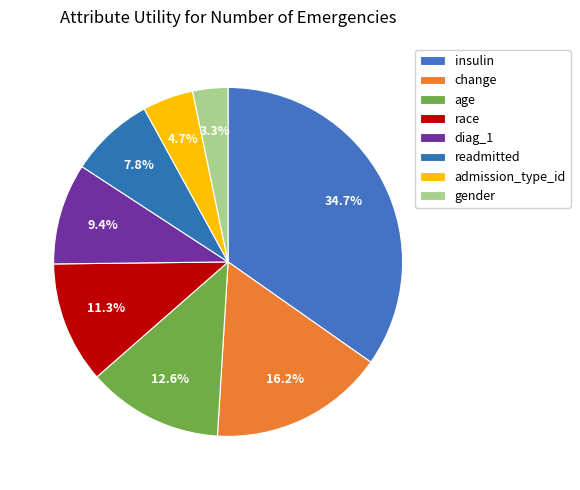

Is it true that gender is 9% of the pie?

False